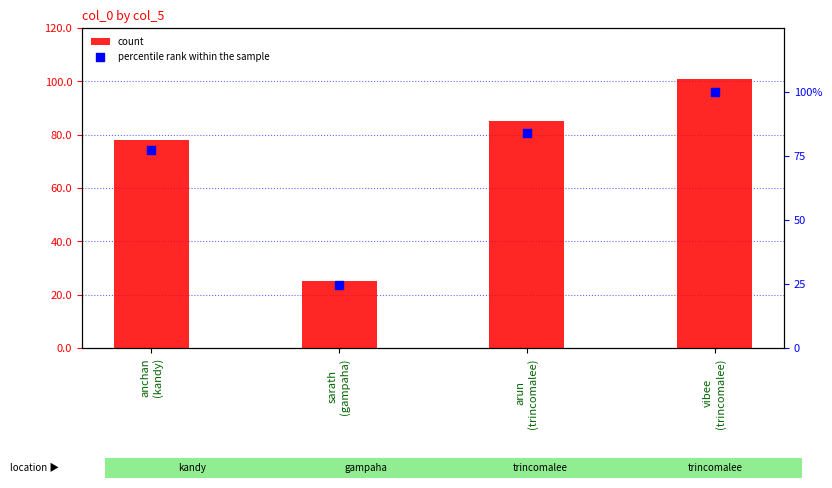

At which category is the sum across all series the highest?

vibee
(trincomalee)